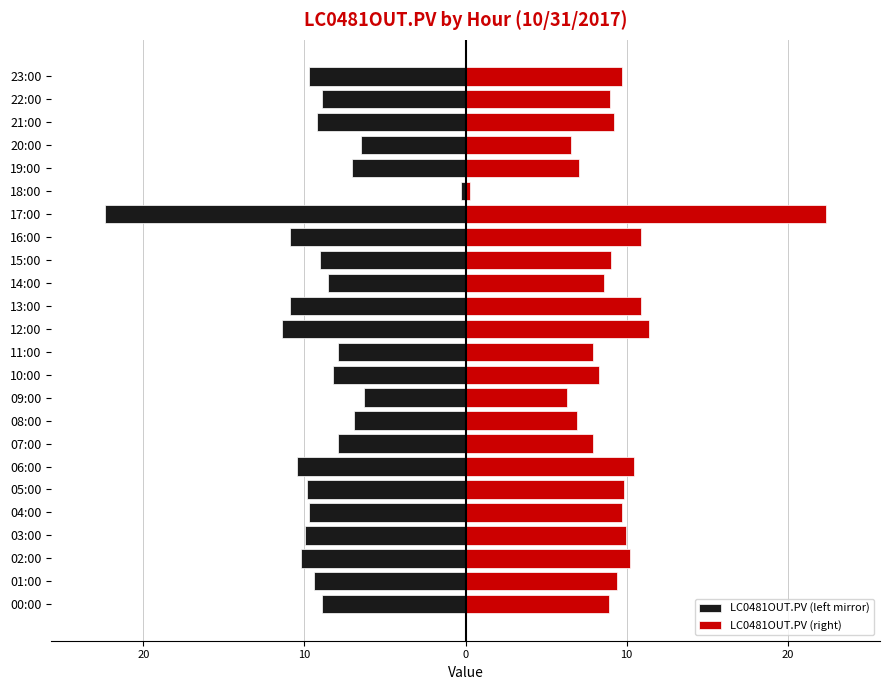

Which series has the largest total across all categories?

LC0481OUT.PV (right)